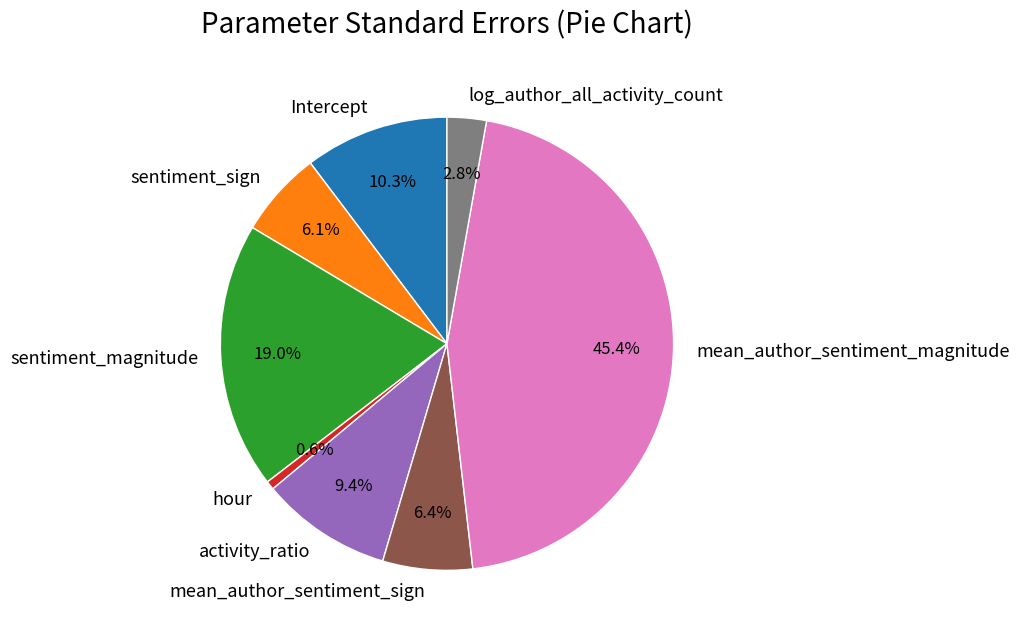

Which has a higher value, mean_author_sentiment_sign or sentiment_magnitude?

sentiment_magnitude